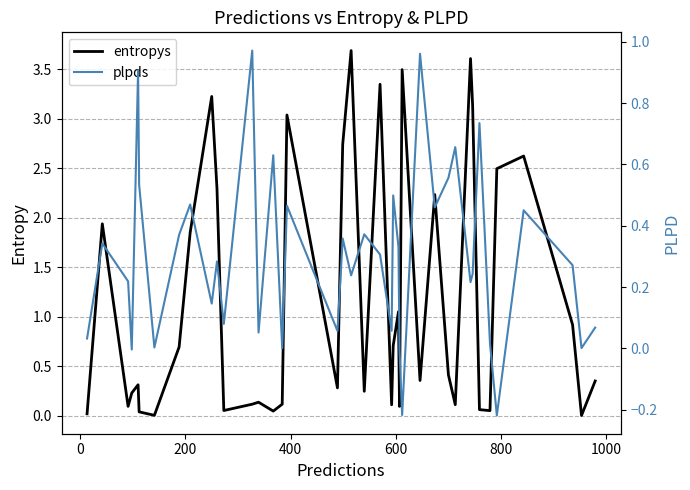

True or false: entropys and plpds cross at least once.

True